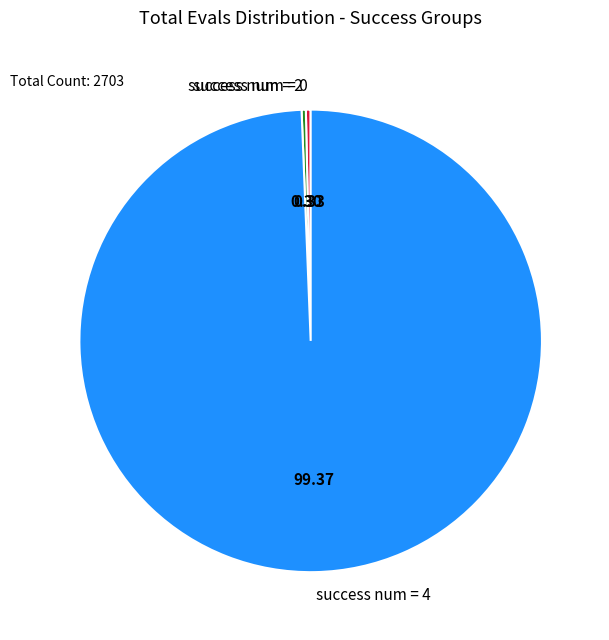

Which category has the biggest portion of the pie?

success num = 4